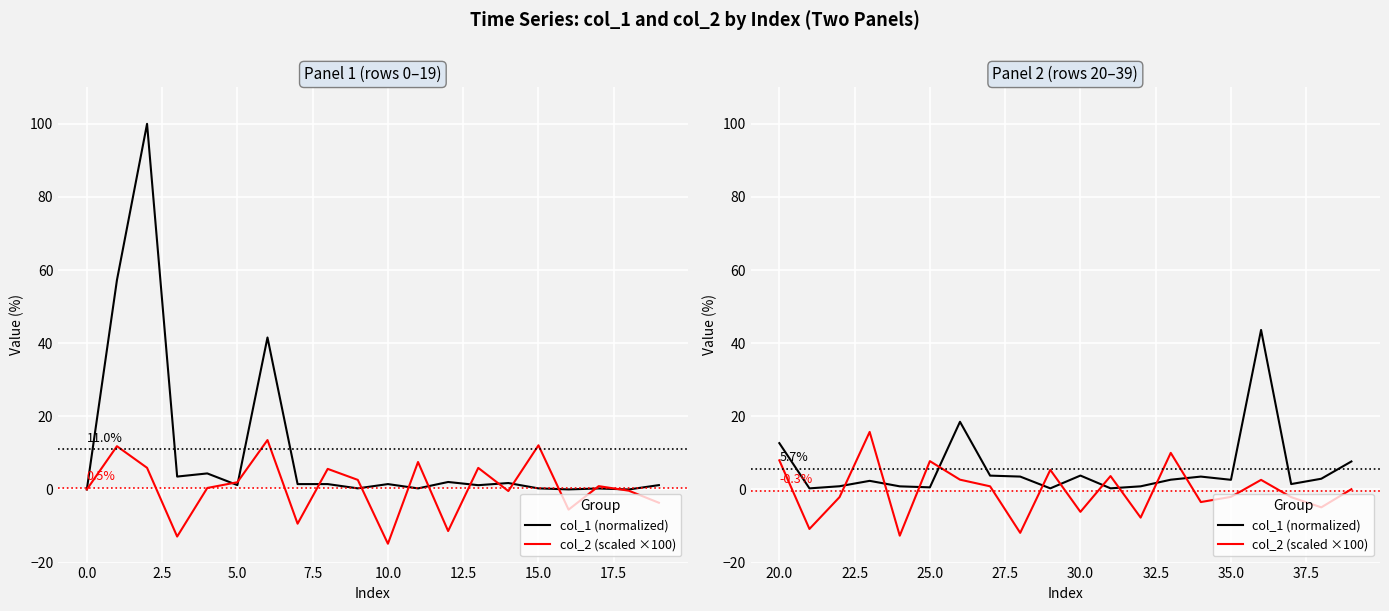

At 12.5, list the series in order from smallest to largest.

col_2 (scaled ×100), col_1 (normalized)